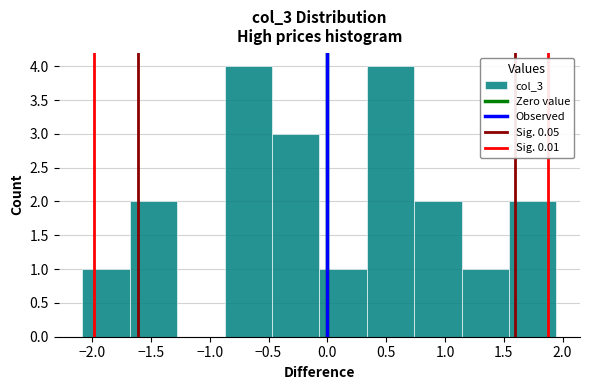

Reading left to right, transcribe this chart: for each bar, give the range it covers on the x-axis and its height. Neither the bar edges nor the heights are printed on the chart, so give them approximately, as read against the axes.

-2.10 to -1.70: 1
-1.70 to -1.30: 2
-1.30 to -0.85: 0
-0.85 to -0.45: 4
-0.45 to -0.05: 3
-0.05 to 0.35: 1
0.35 to 0.75: 4
0.75 to 1.15: 2
1.15 to 1.55: 1
1.55 to 1.95: 2